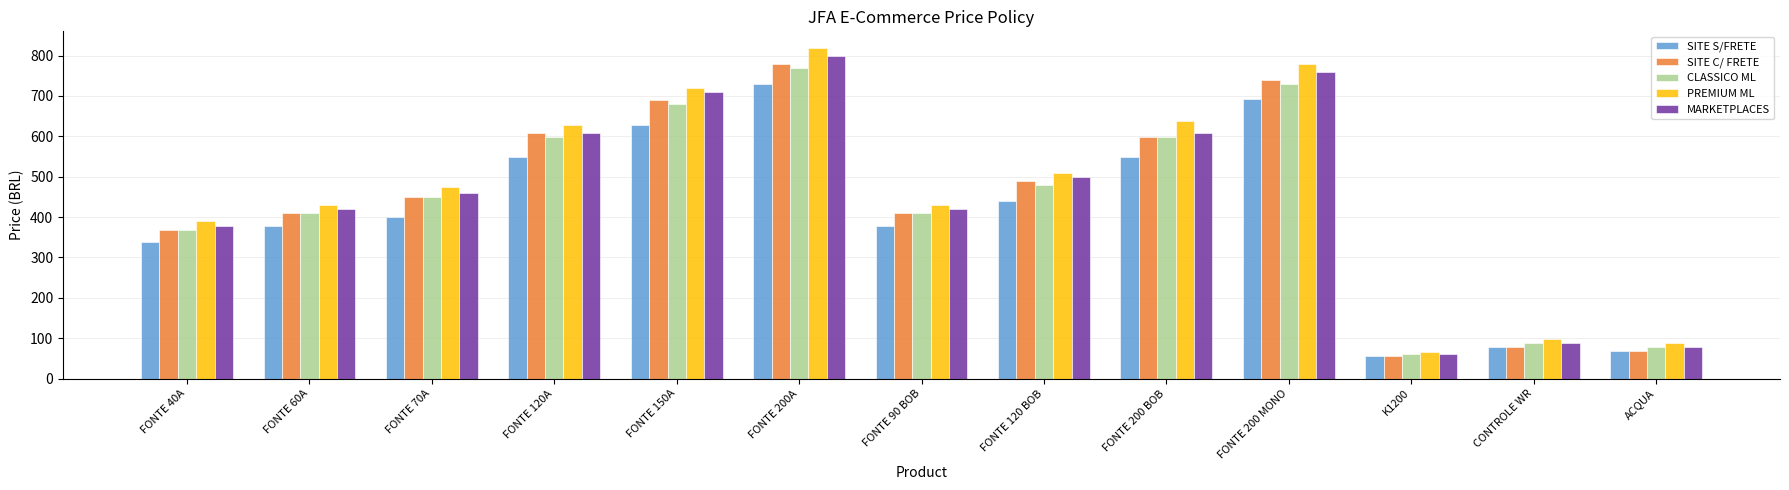

Is the value of PREMIUM ML at ACQUA greater than the value of MARKETPLACES at FONTE 70A?

No